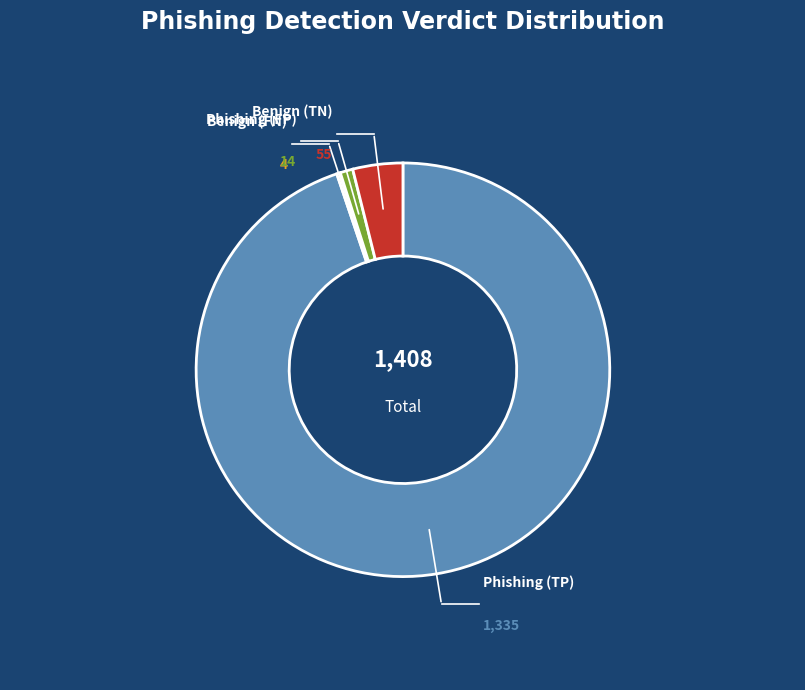

Is there any slice that represents more than half of the pie?

Yes